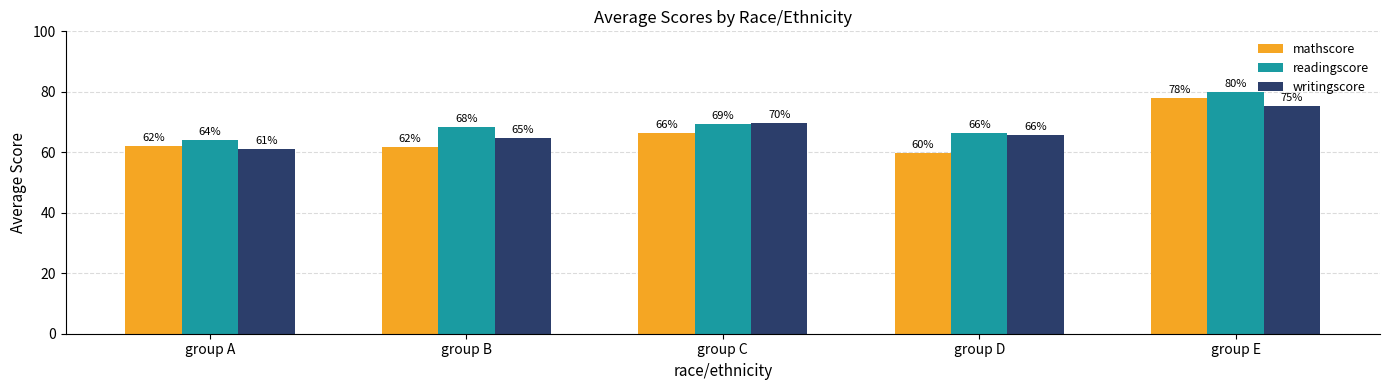

At which label is mathscore closest to 68?

group C